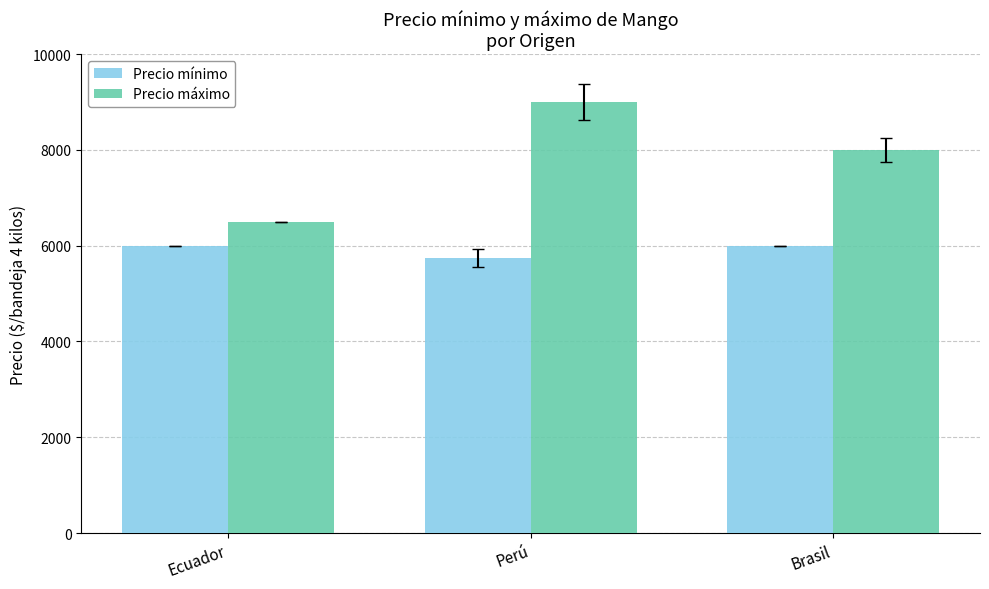

What is the label of the 3rd bar from the right?

Ecuador